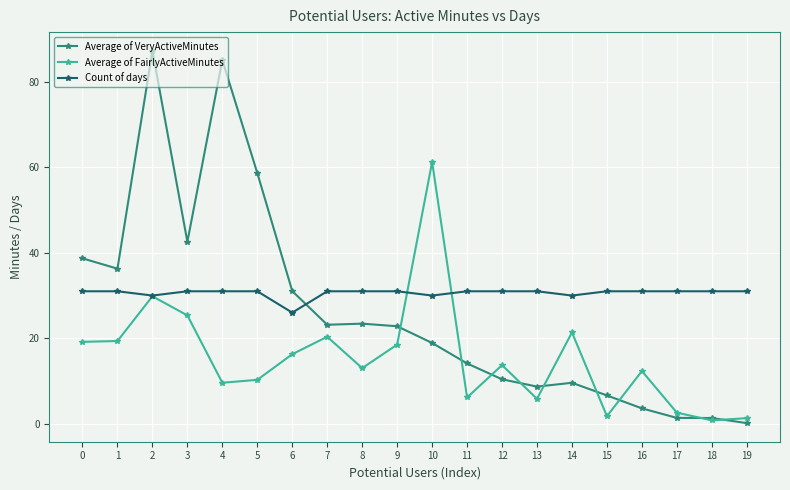

What are all the series names shown in the legend?

Average of VeryActiveMinutes, Average of FairlyActiveMinutes, Count of days